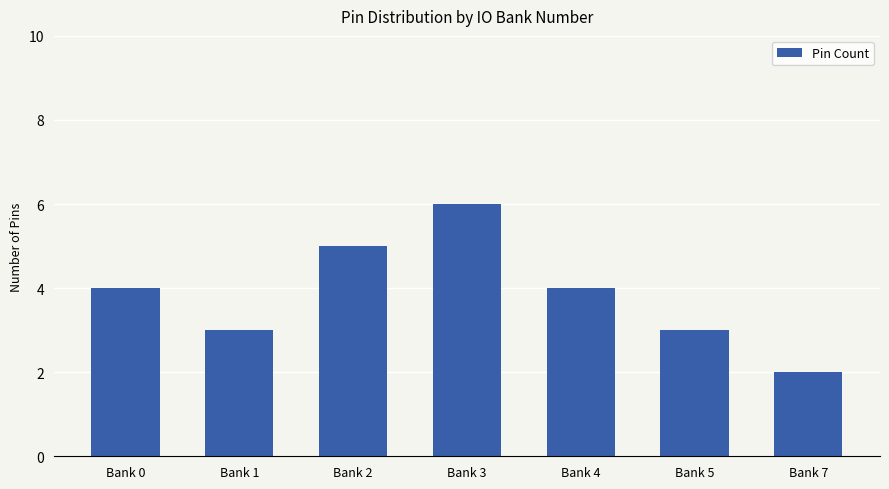

What is the greatest value displayed?

6